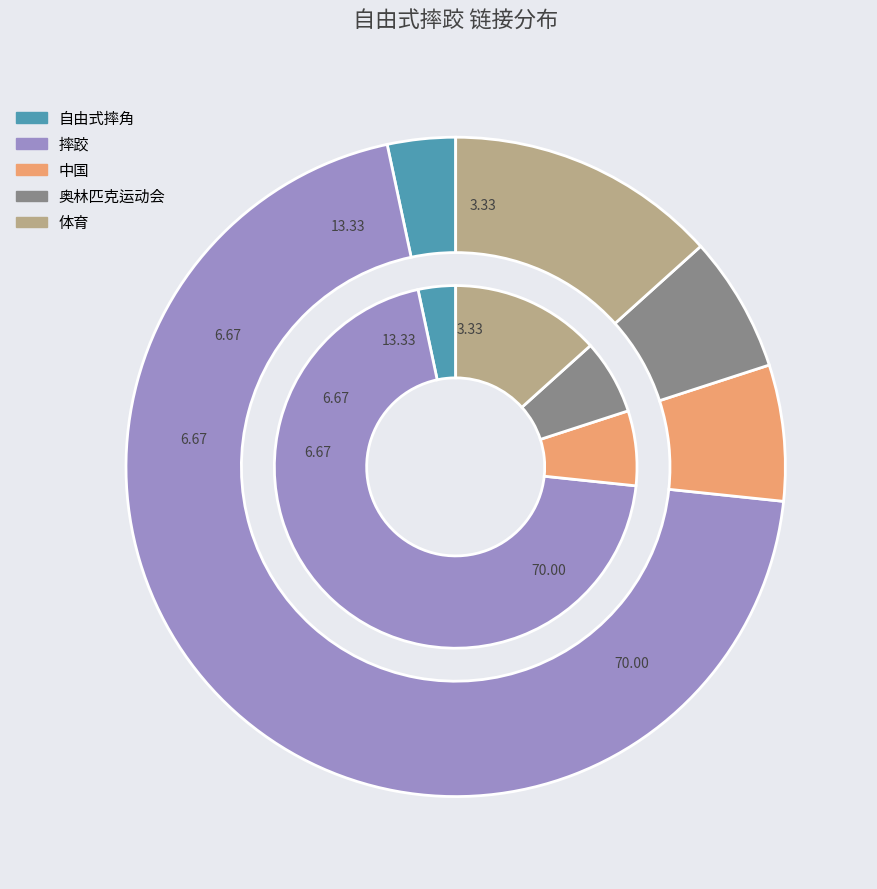

Which category has the smallest portion of the pie?

自由式摔角